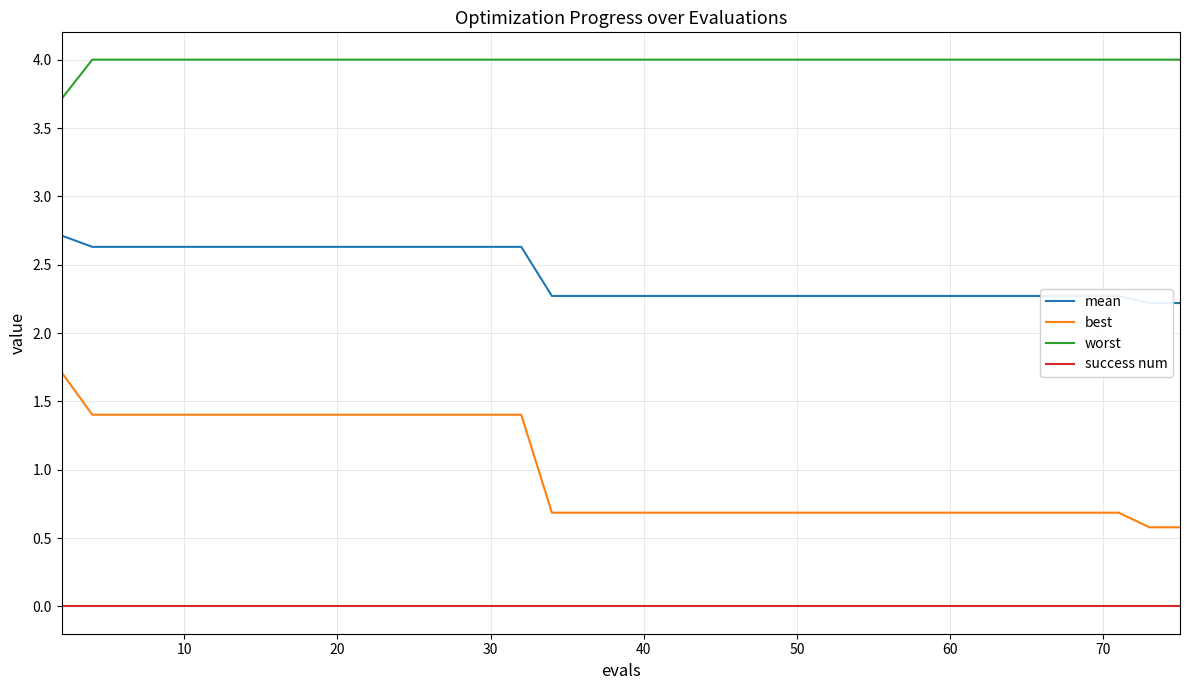

True or false: success num and best intersect in this chart.

False